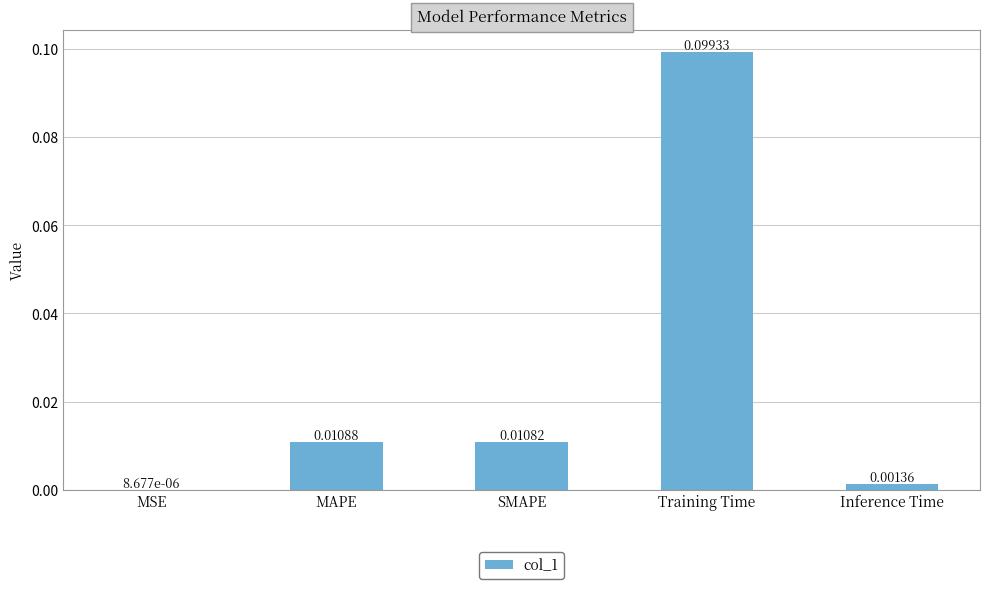

How many categories are shown in the chart?

5